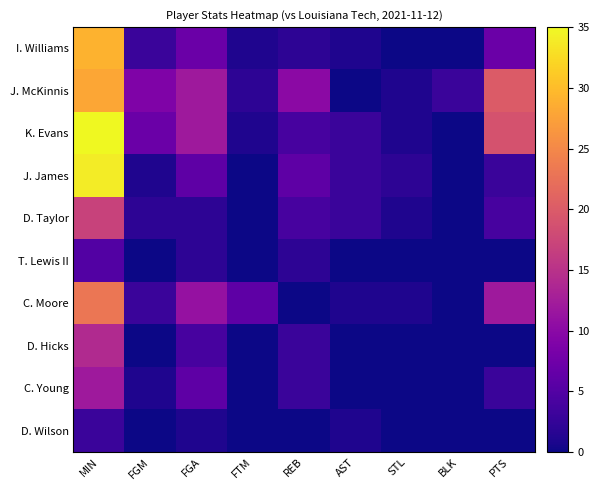

At which category does the chart reach its minimum across all series?

STL